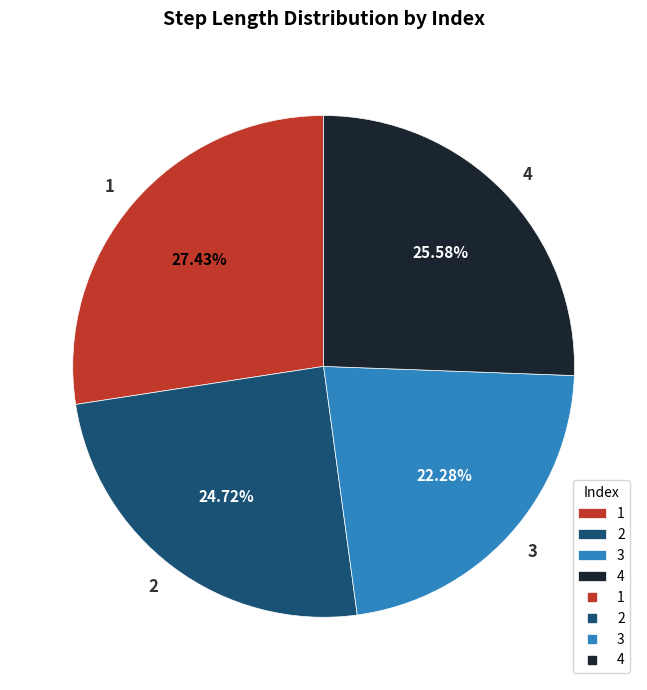

Does 4 represent more than half of the total?

No